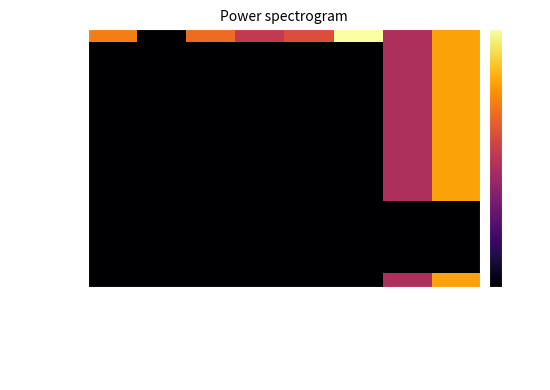

How many categories are shown in the chart?

8